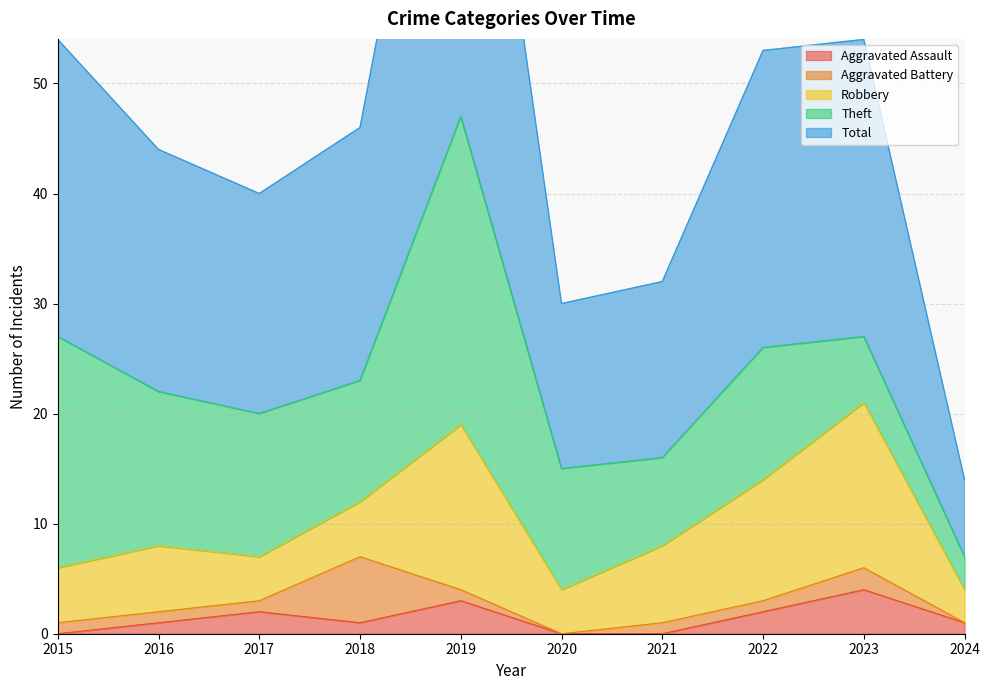

At which category does Total reach its first local peak?

2019